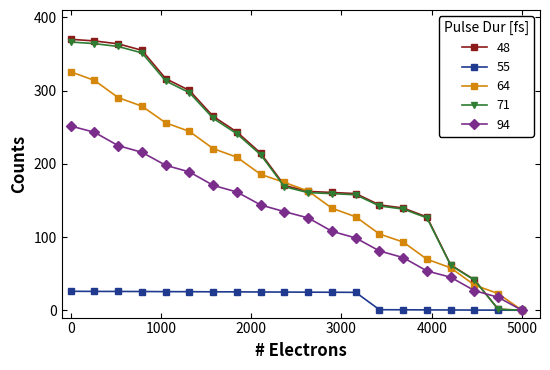

Which series has the largest range (max minus min)?

48